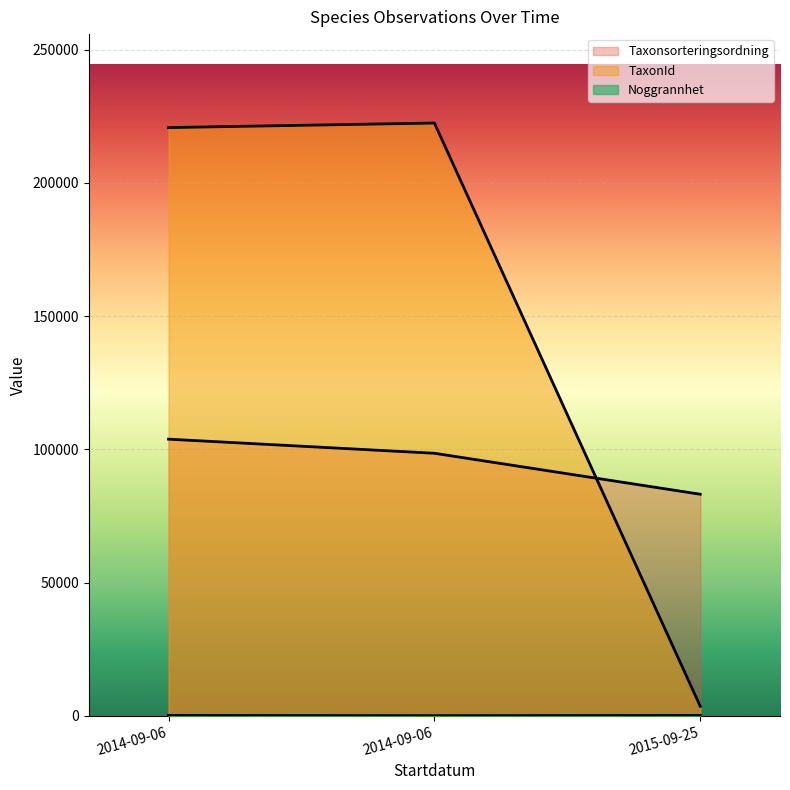

Rank the series by their maximum value, from lowest to highest.

Noggrannhet, Taxonsorteringsordning, TaxonId